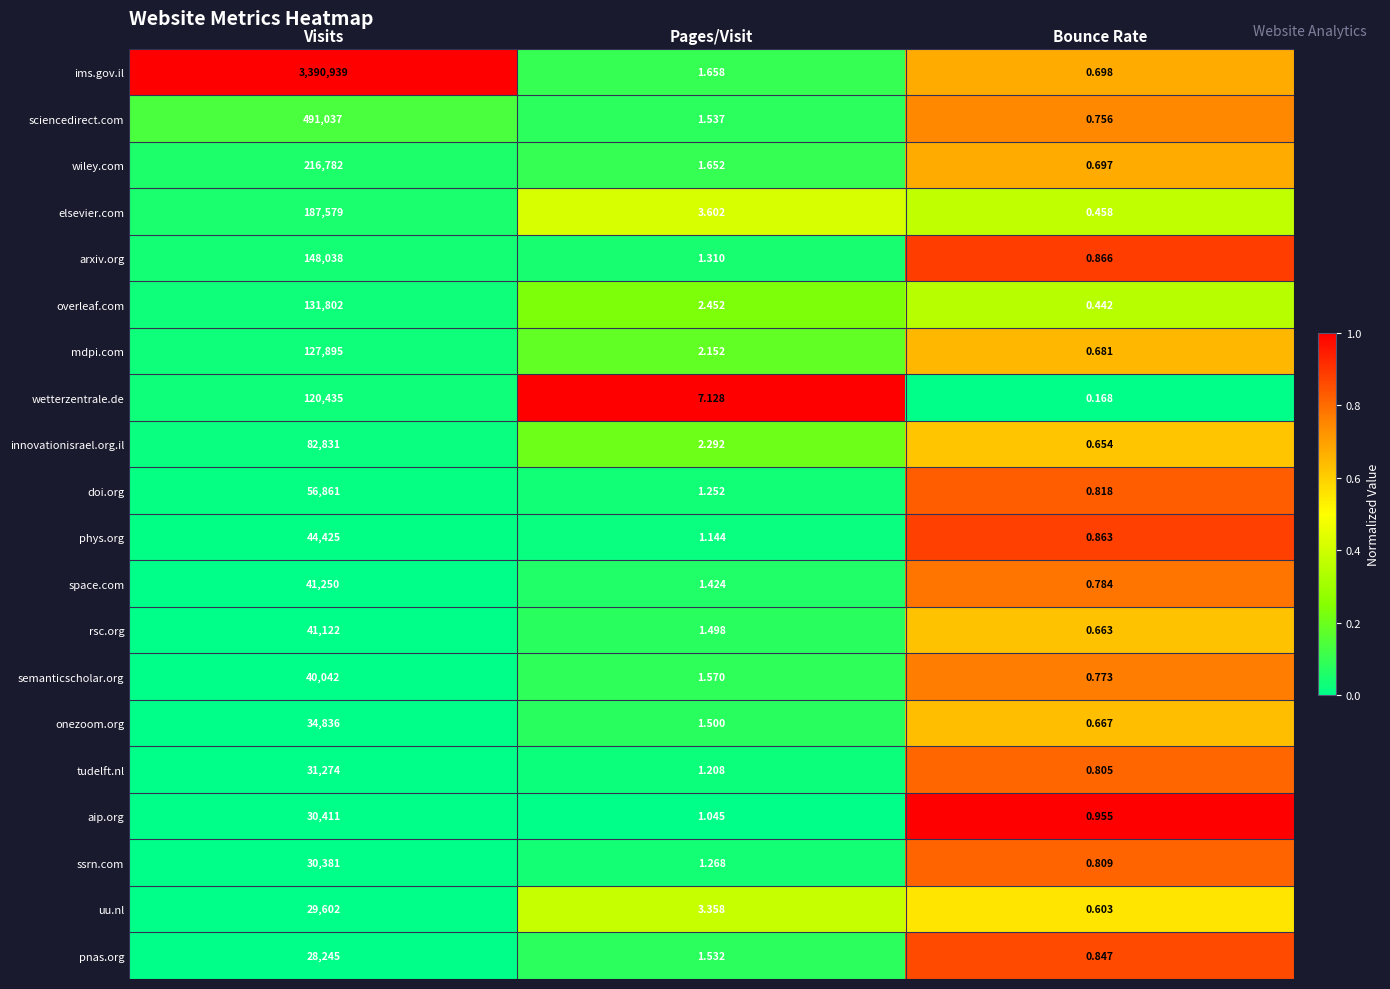

Which label corresponds to the smallest value in the chart?

Bounce Rate